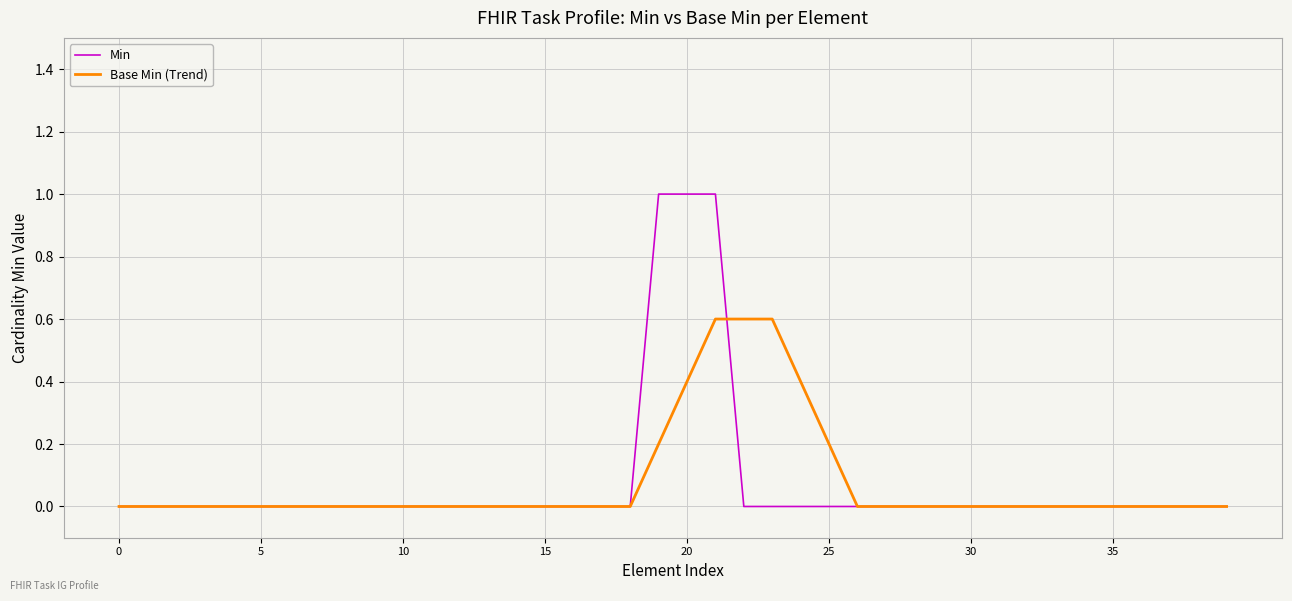

What is the greatest value displayed?

1.0